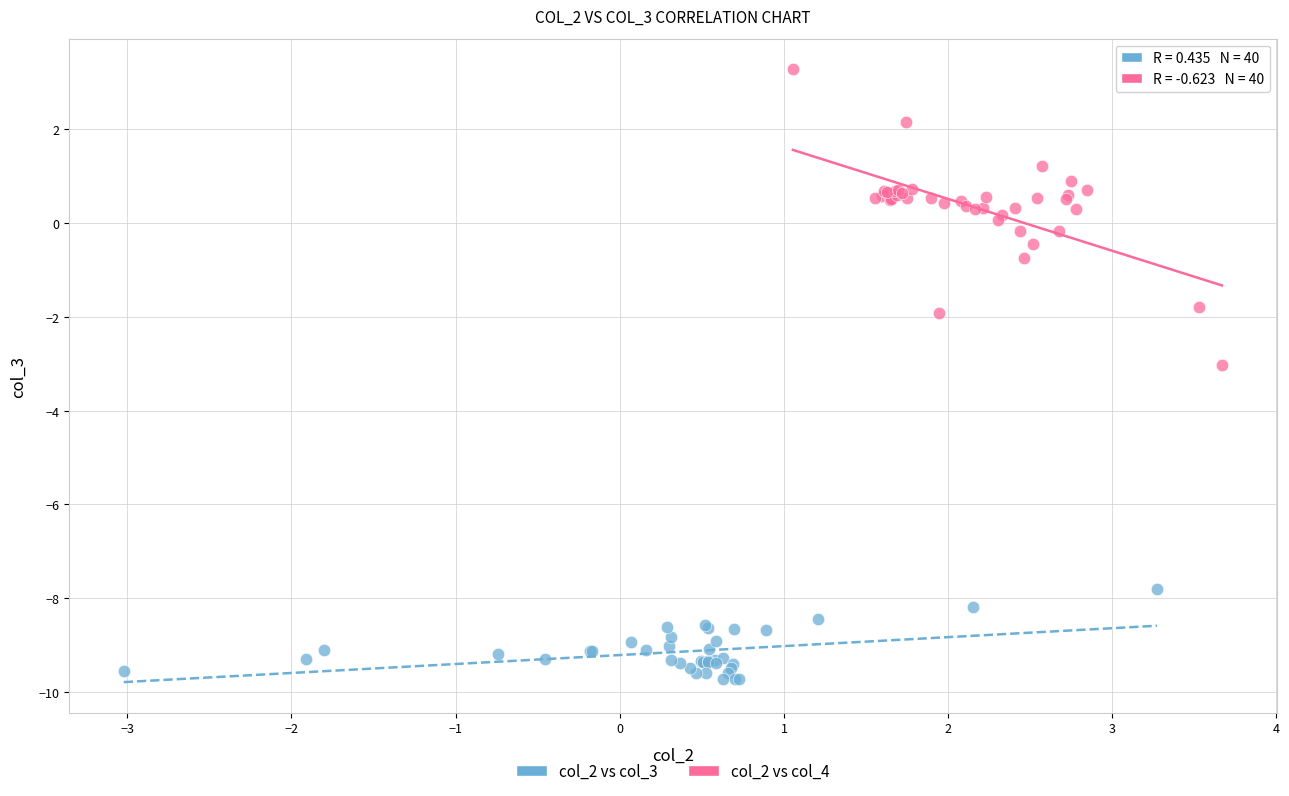

Which series has the widest spread of Y values?

col_2 vs col_4